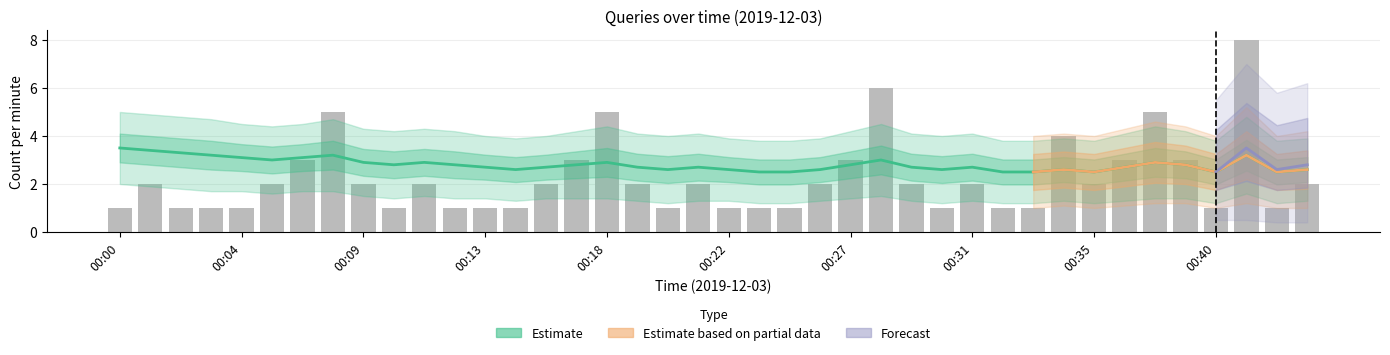

What is the smallest value displayed?

1